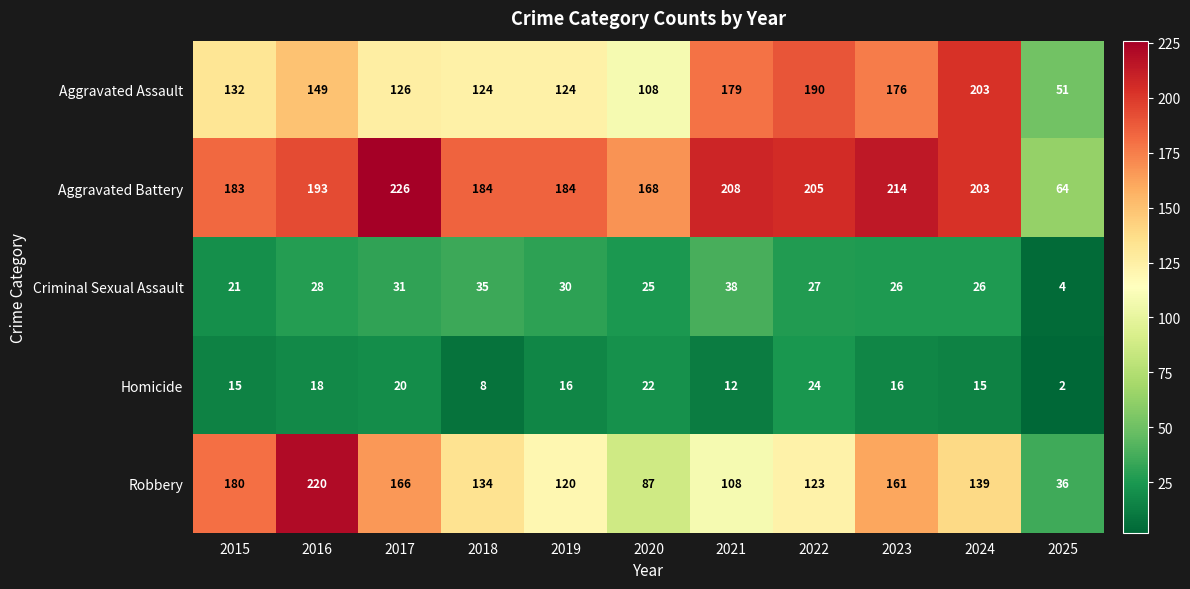

At which category is the sum across all series the highest?

2016